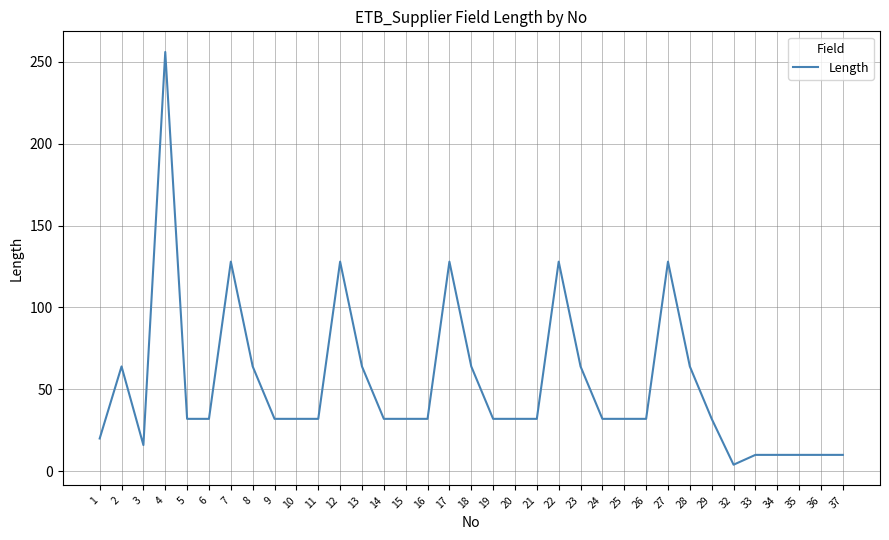

At which category does the chart reach its minimum across all series?

32